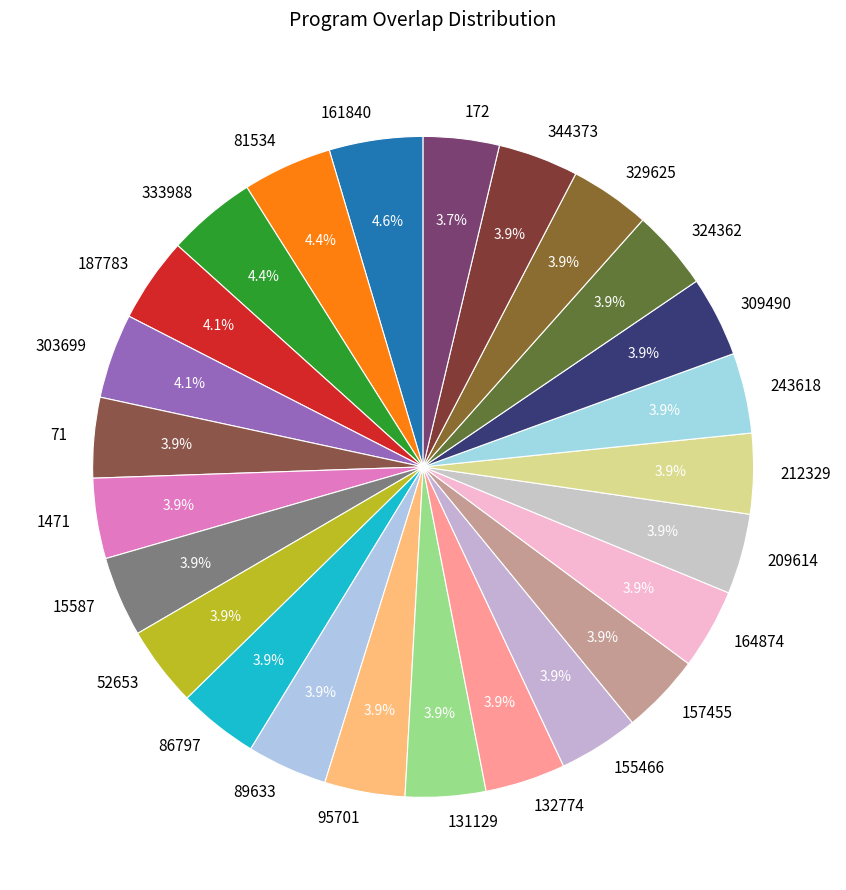

What is the ratio of the value at 161840 to the value at 157455?

1.2